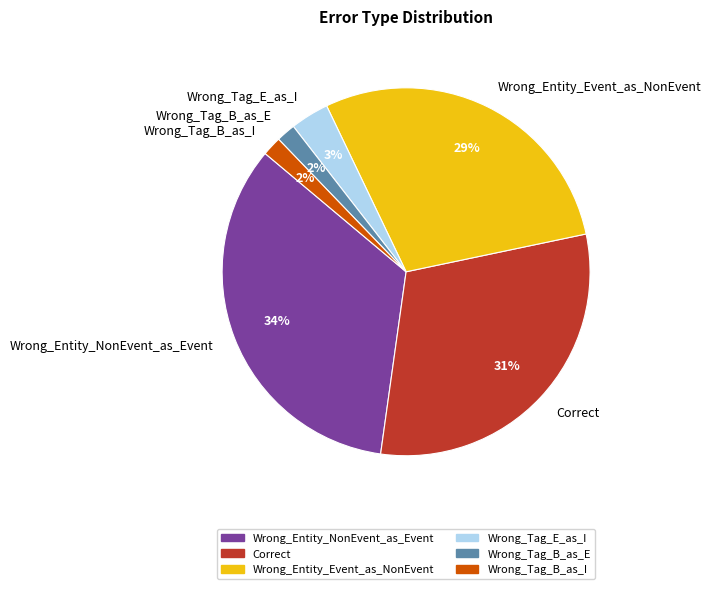

Which category has the biggest portion of the pie?

Wrong_Entity_NonEvent_as_Event